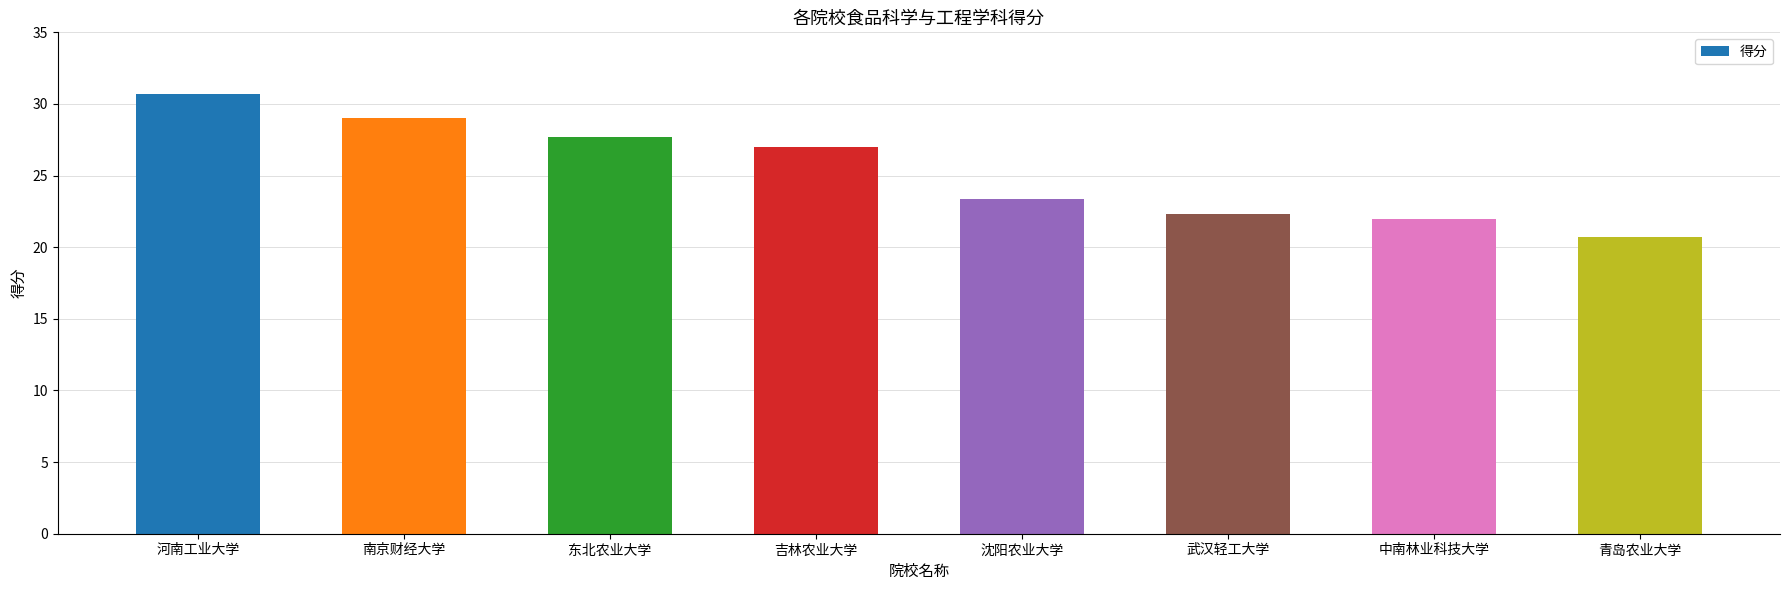

Reading left to right, list all the values displayed in this chart.

河南工业大学=30.7	南京财经大学=29.0	东北农业大学=27.7	吉林农业大学=27.0	沈阳农业大学=23.4	武汉轻工大学=22.3	中南林业科技大学=22.0	青岛农业大学=20.7